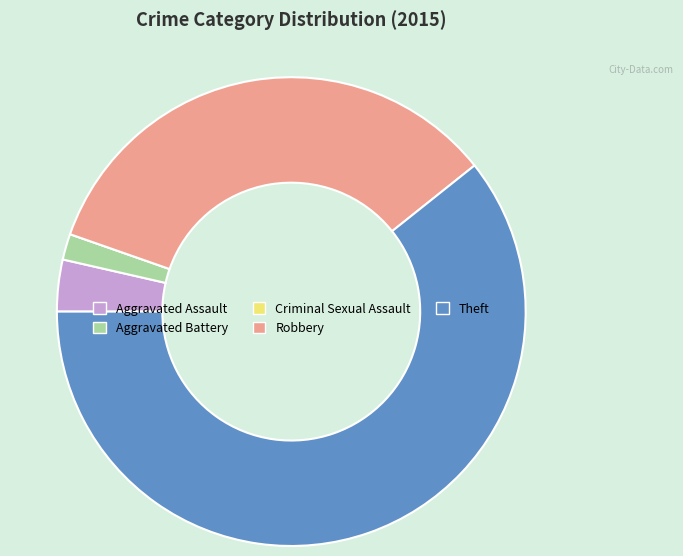

Combined, do Robbery and Theft account for over 50%?

Yes